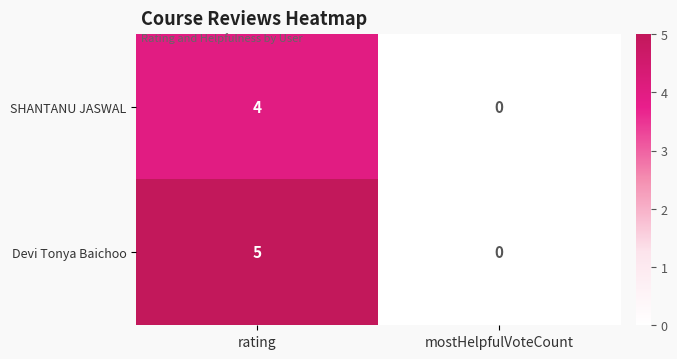

Reading right to left, transcribe all the data shown in this chart.

SHANTANU JASWAL: 0	4
Devi Tonya Baichoo: 0	5